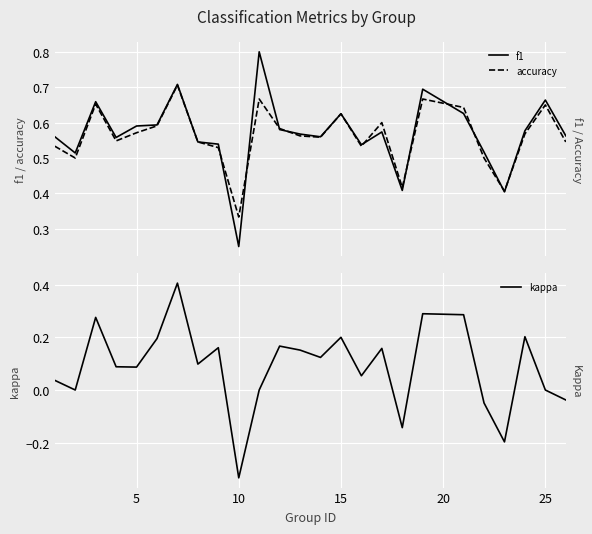

Which category has the lowest value in the kappa series?

10